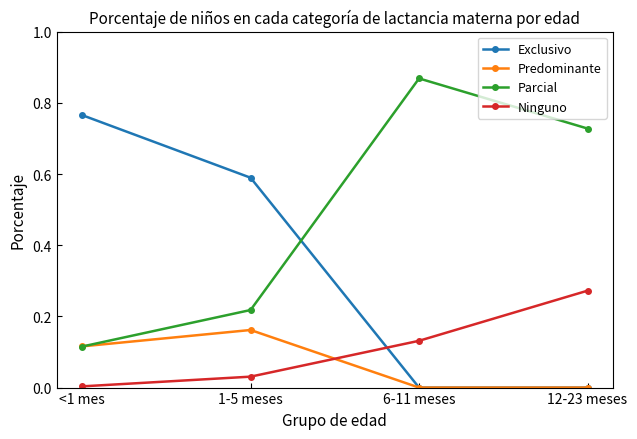

True or false: Parcial has more than 1 points higher than both neighbors.

False